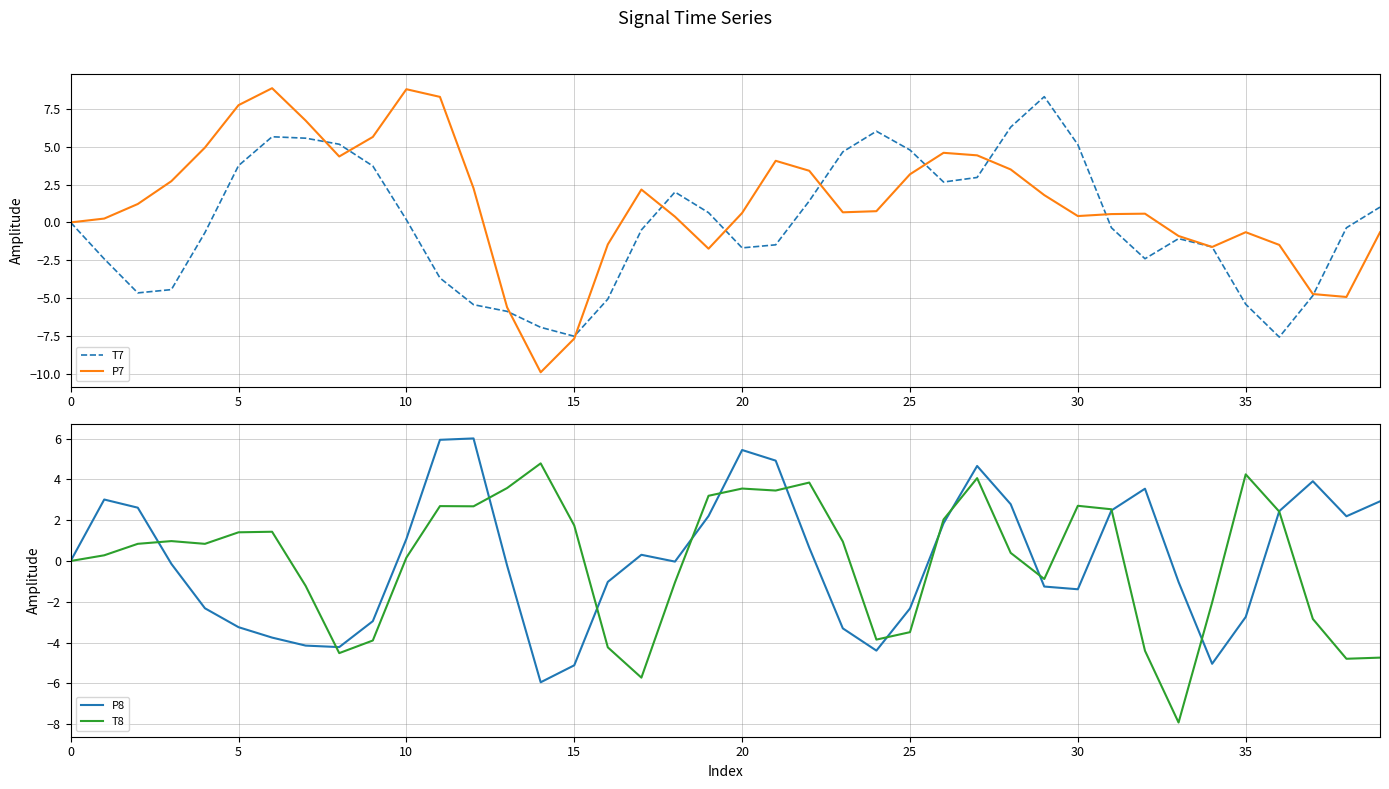

What is the smallest value displayed?

-9.9